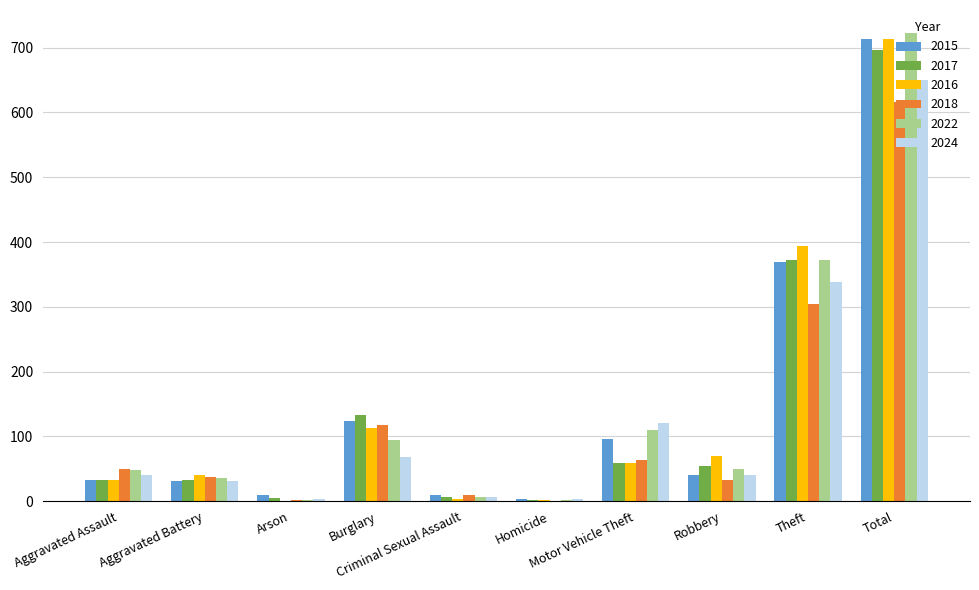

What is the maximum value shown in the chart?

722